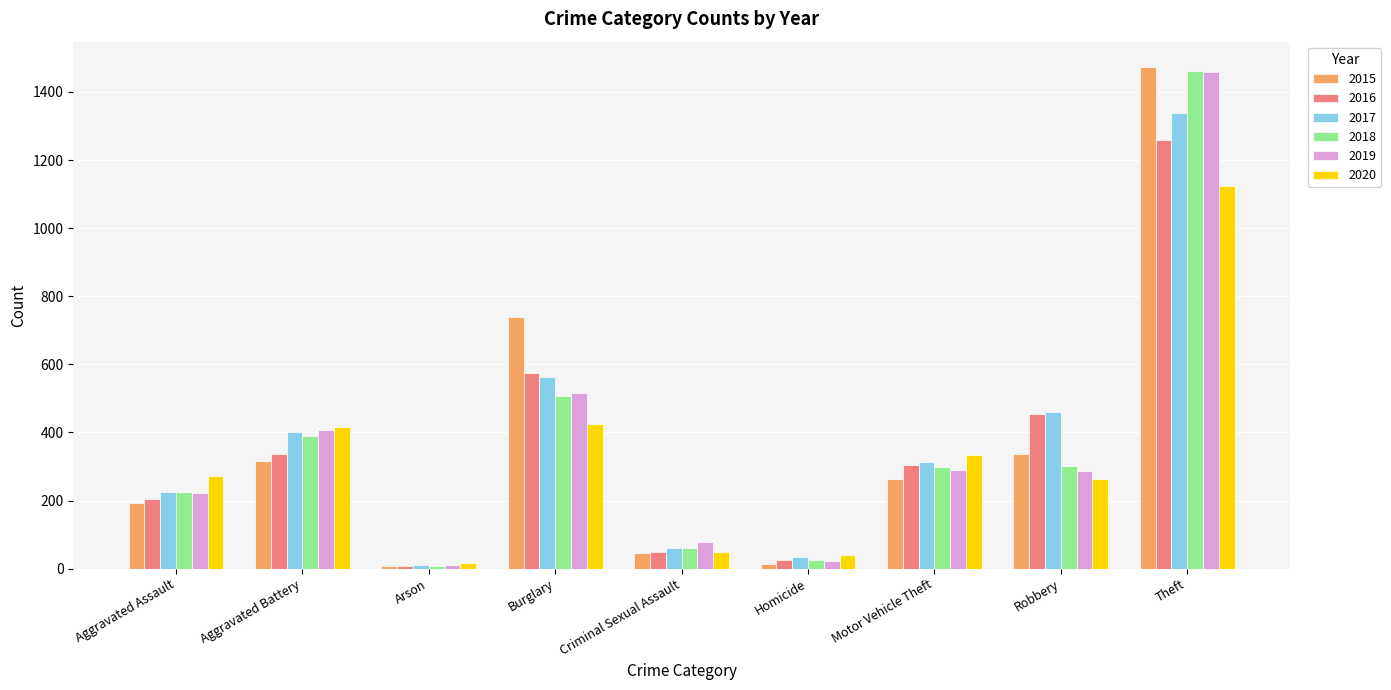

How many values in the 2018 series are below 298?

4